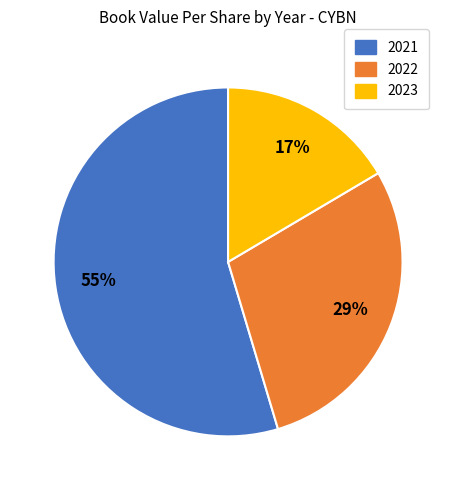

To the nearest percent, what is the average slice percentage?

33%